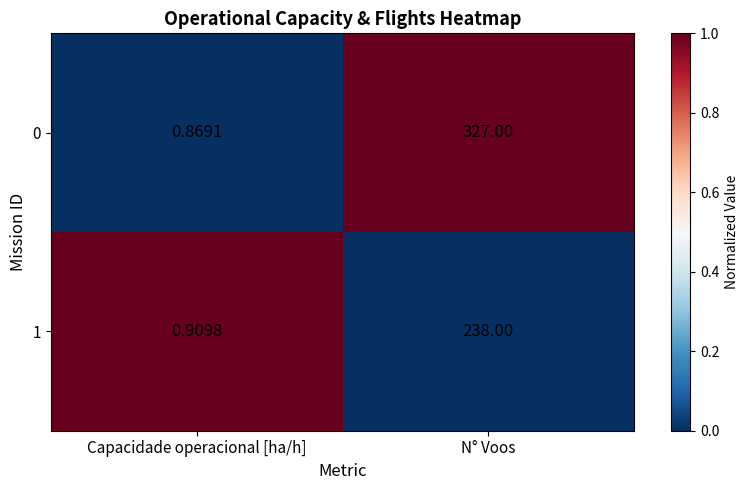

At how many categories does at least one series exceed 0?

2